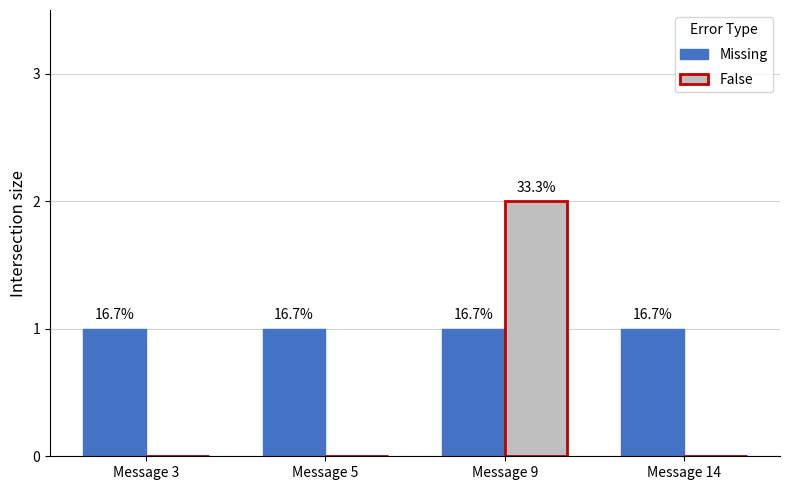

What are all the series names shown in the legend?

Missing, False